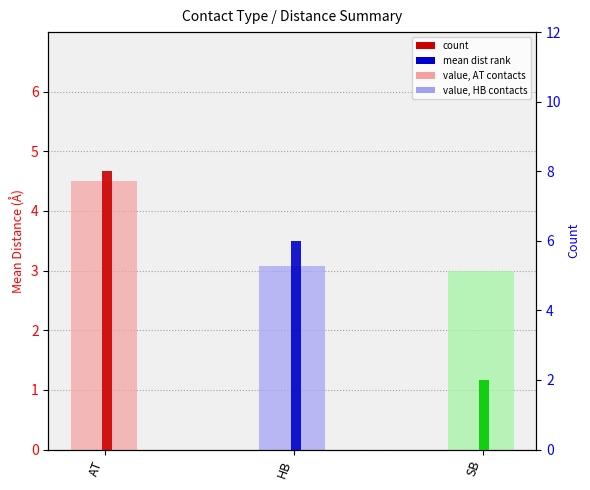

What is the smallest value displayed?

2.0